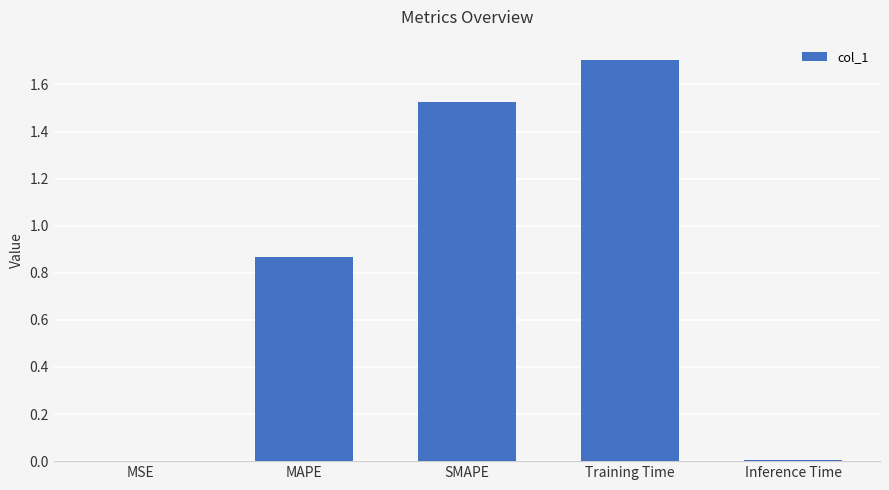

What is the sum of all values?

4.1